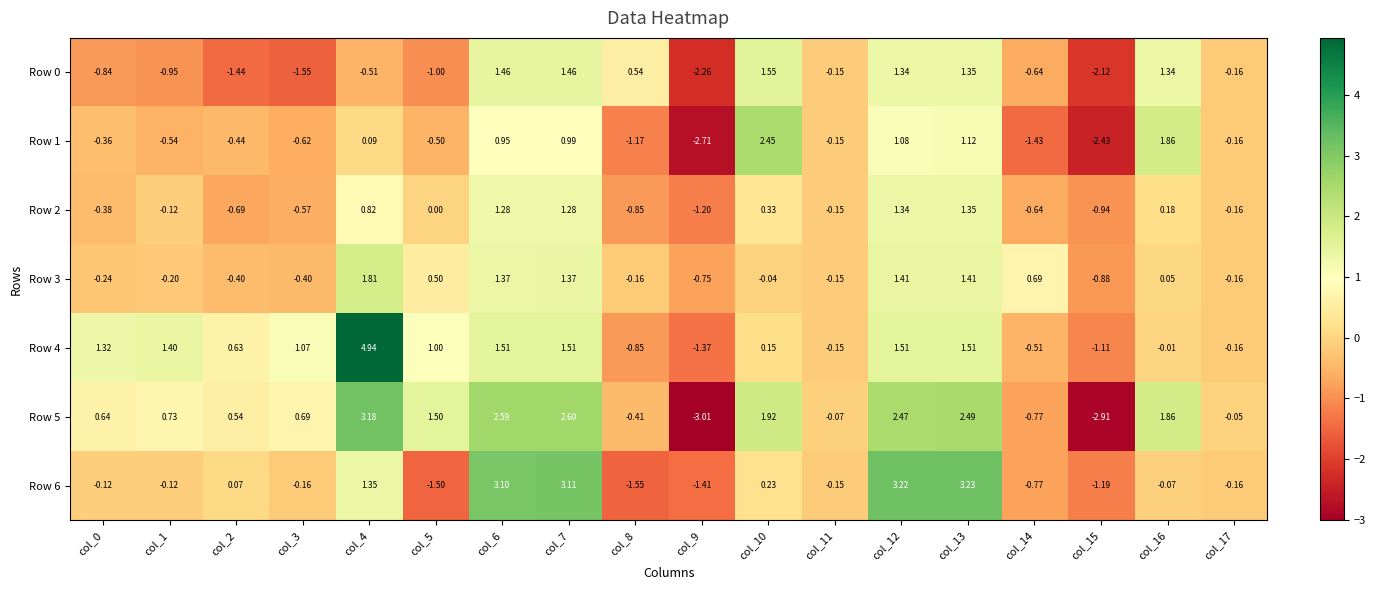

Is the value of Row 6 at col_12 greater than the value of Row 4 at col_7?

Yes